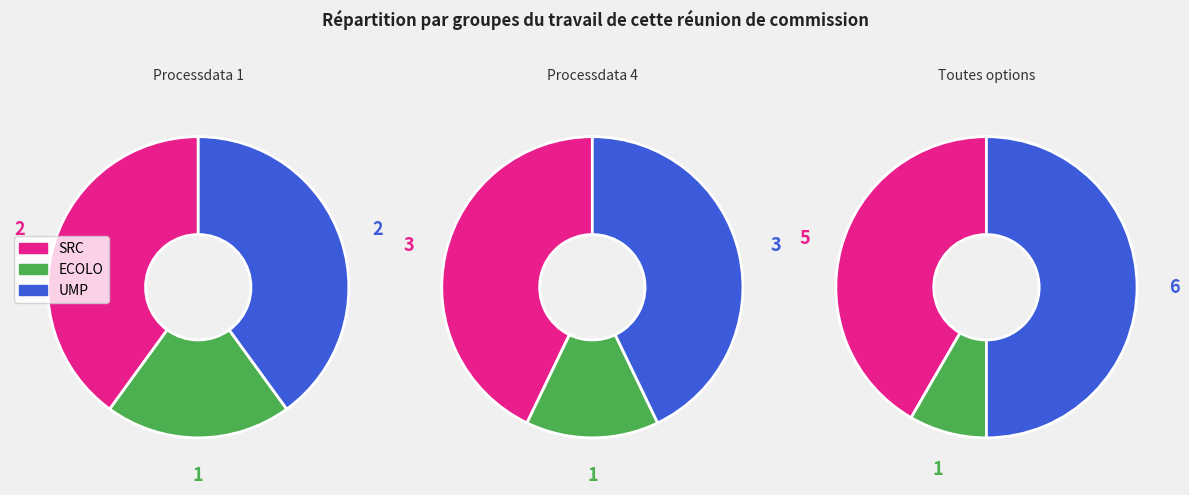

What portion of the pie excludes 0?

58.3%